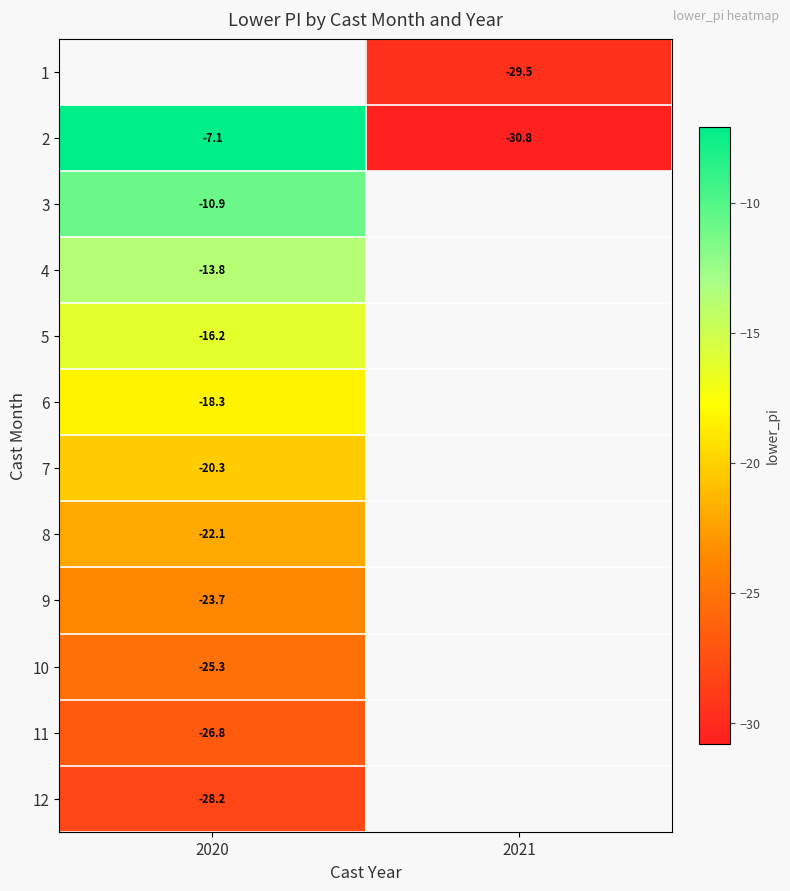

At which label is 2 closest to -18?

2020